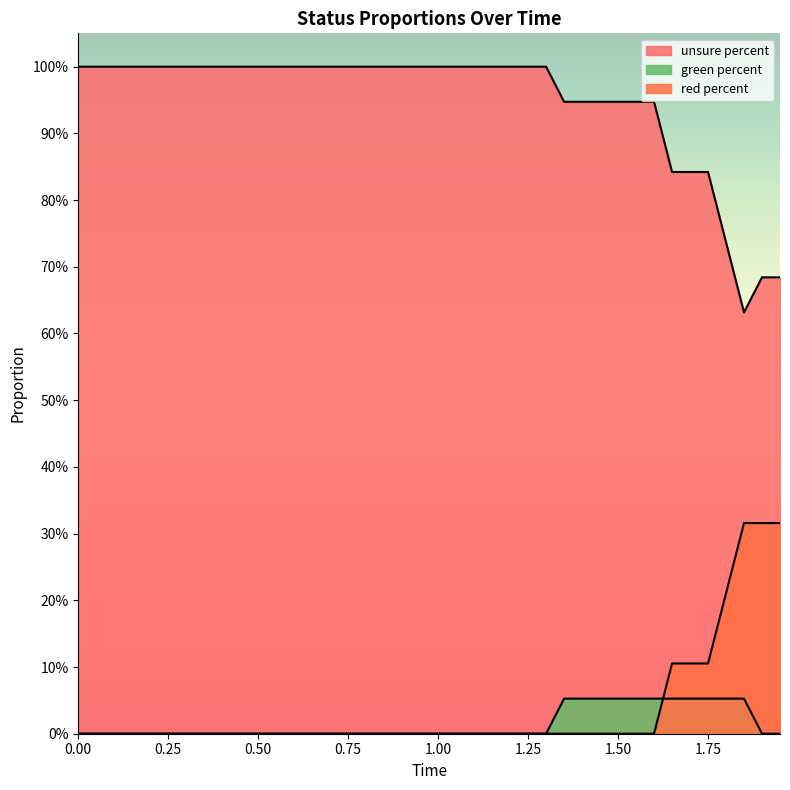

Which series has the largest total across all categories?

unsure percent